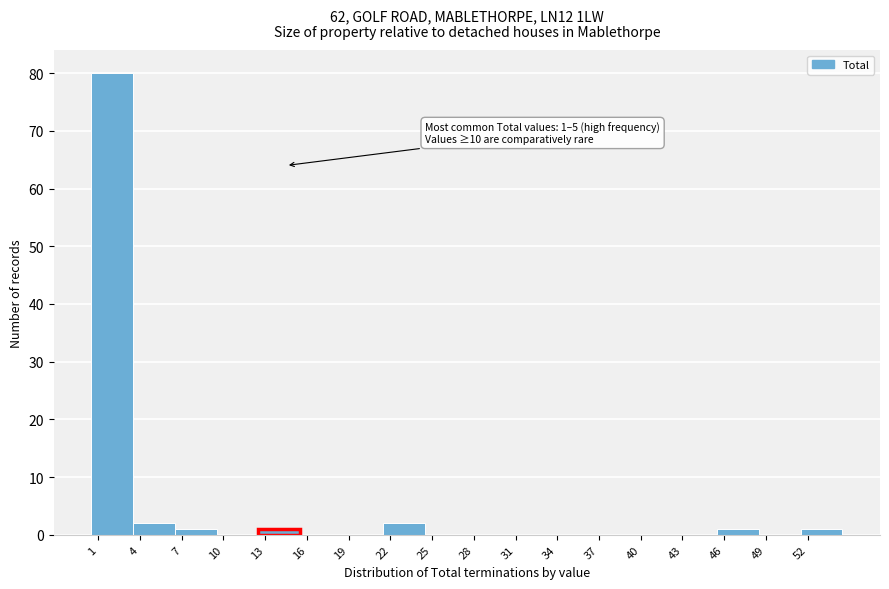

Over which range of the x-axis is the bar tallest?

1 to 4